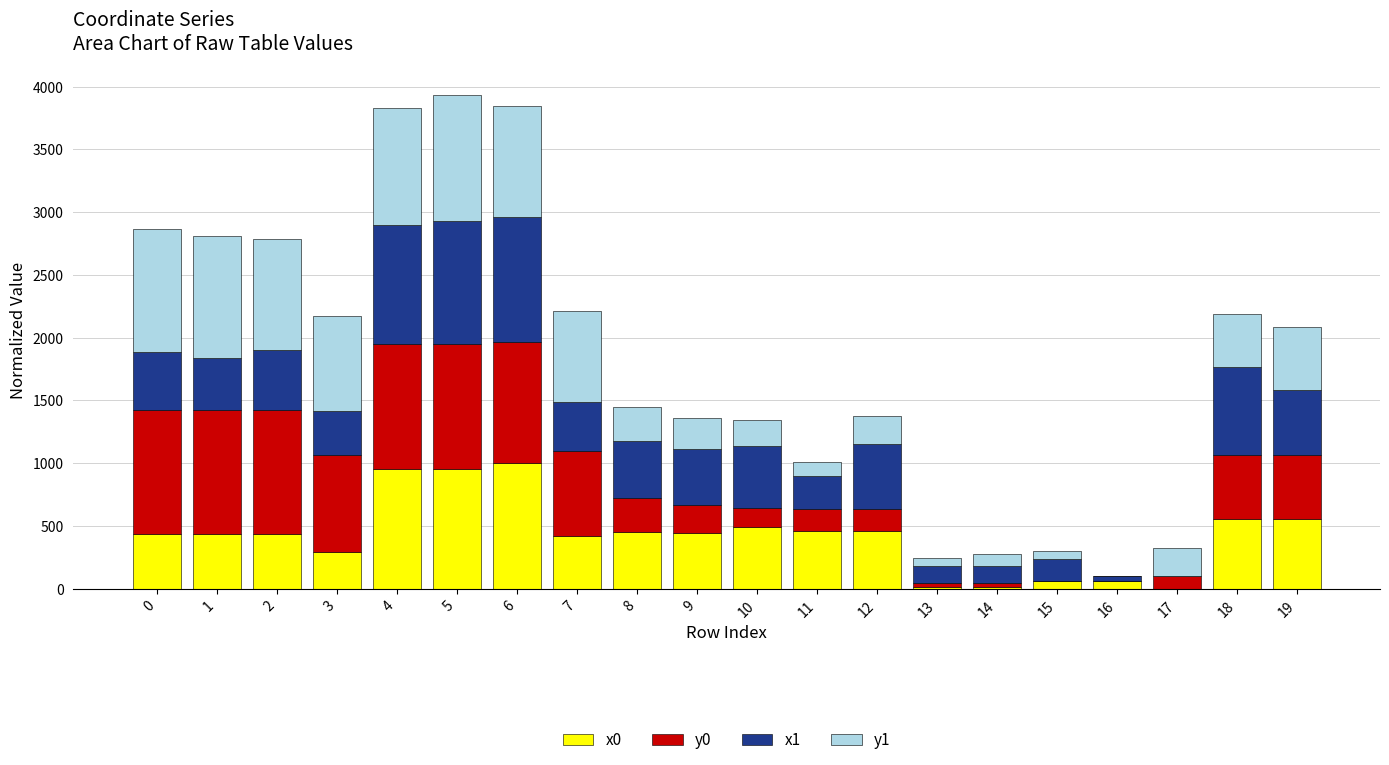

Count the number of data series in this chart.

4